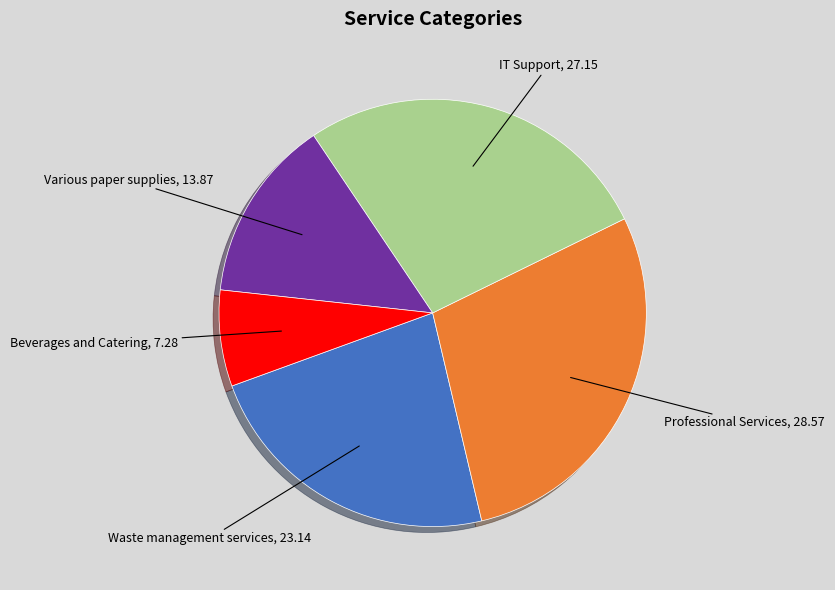

Is Beverages and Catering the majority of the pie?

No